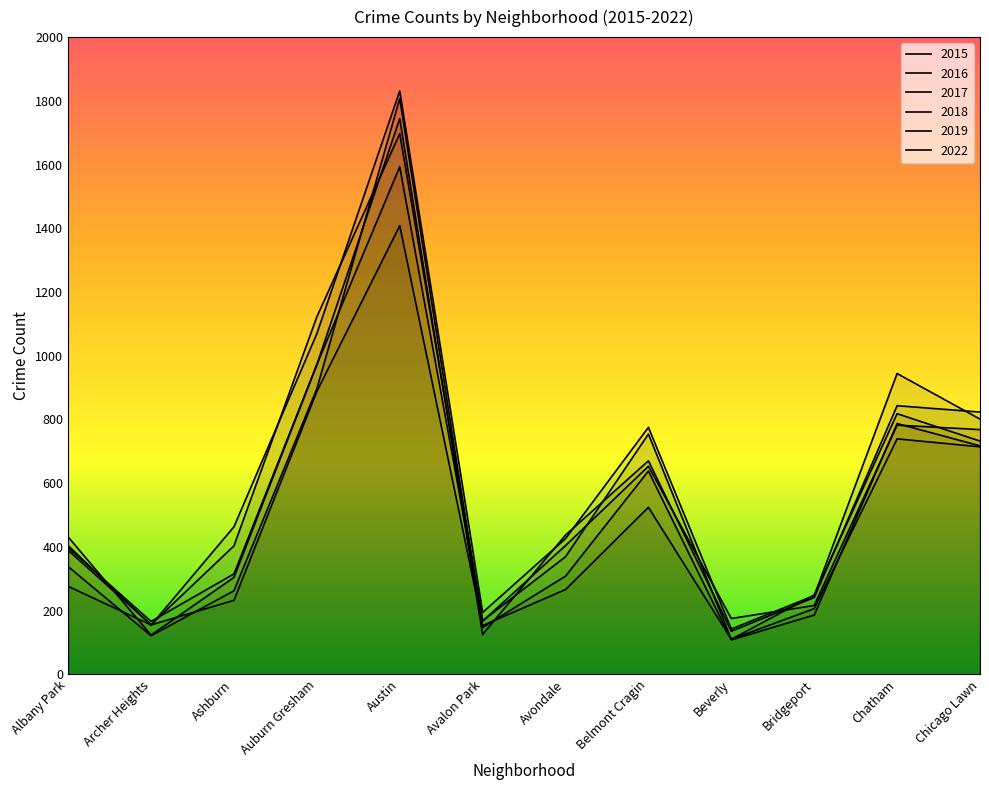

How many data points in 2019 are above 338?

5